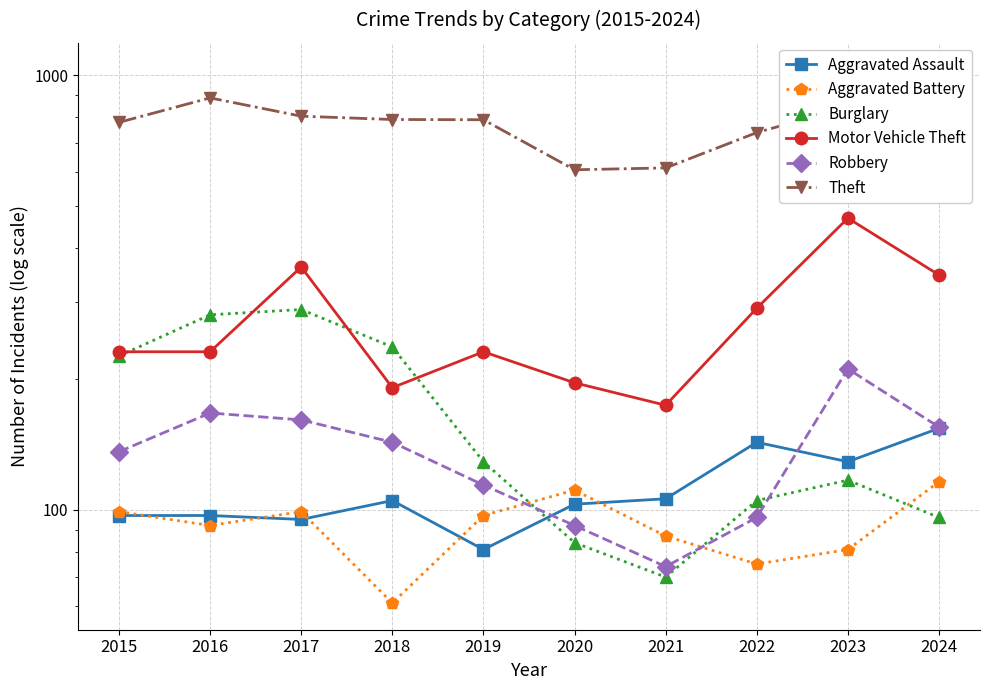

At which label does Aggravated Battery first exceed 97?

2015